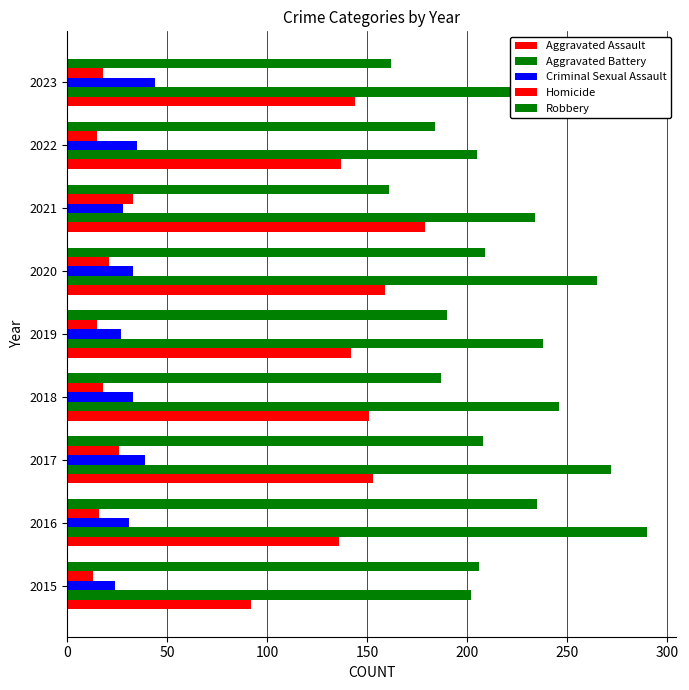

How many categories are shown in the chart?

9